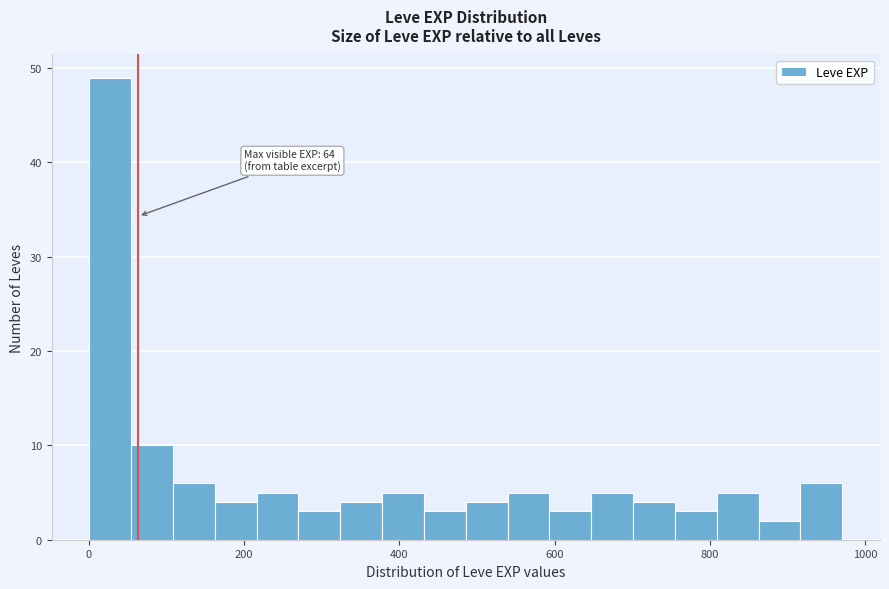

Around what value on the x-axis is the tallest bar? Give the approximate position of its centre, as read against the axis.

20